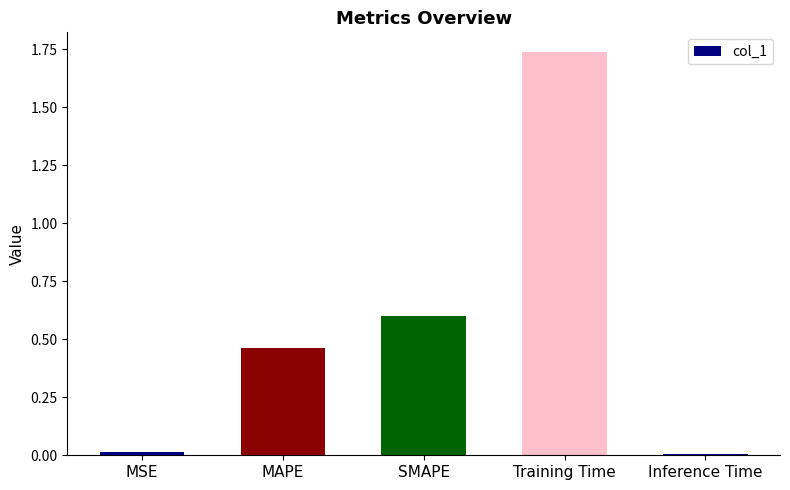

How many bars are there in total?

5